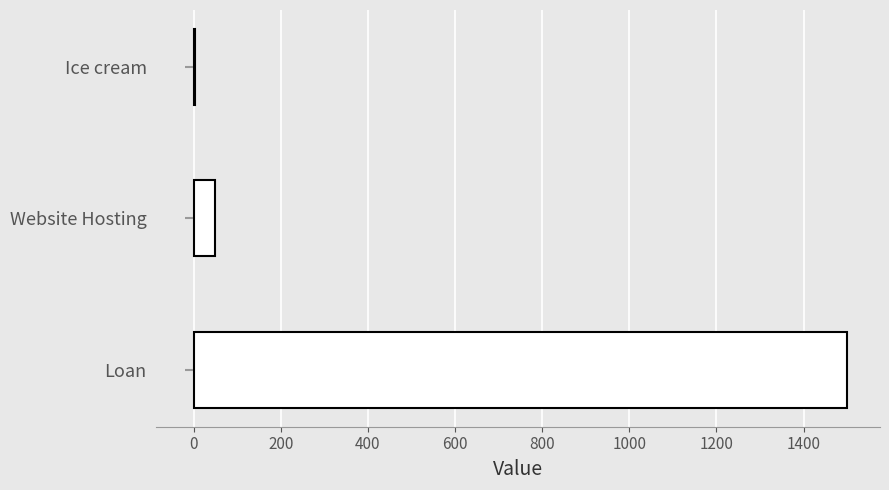

Between Ice cream and Website Hosting, which is larger?

Website Hosting